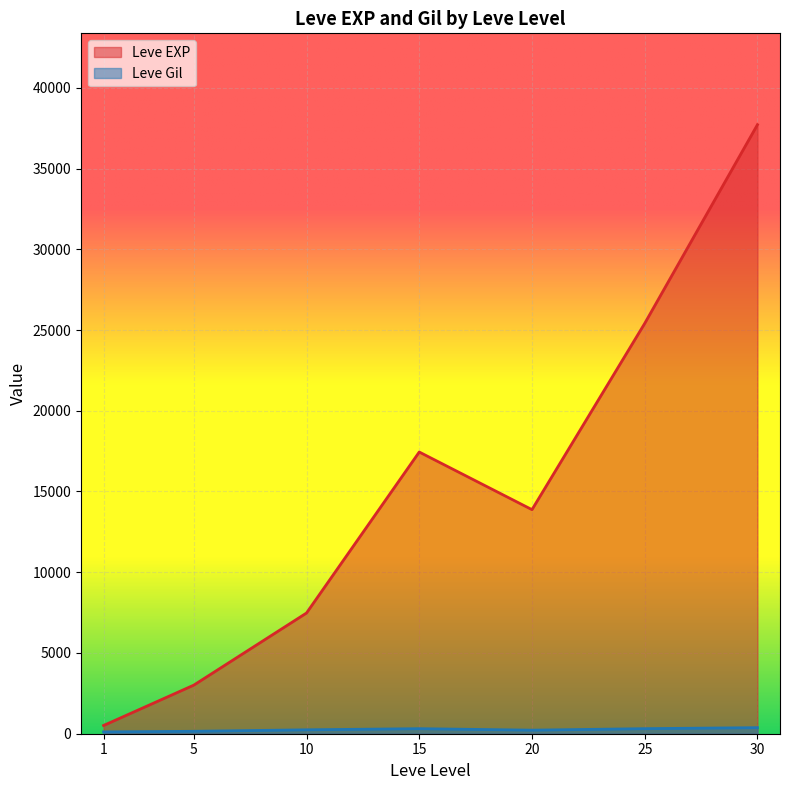

True or false: Leve Gil has a value of 202 at 15.

False